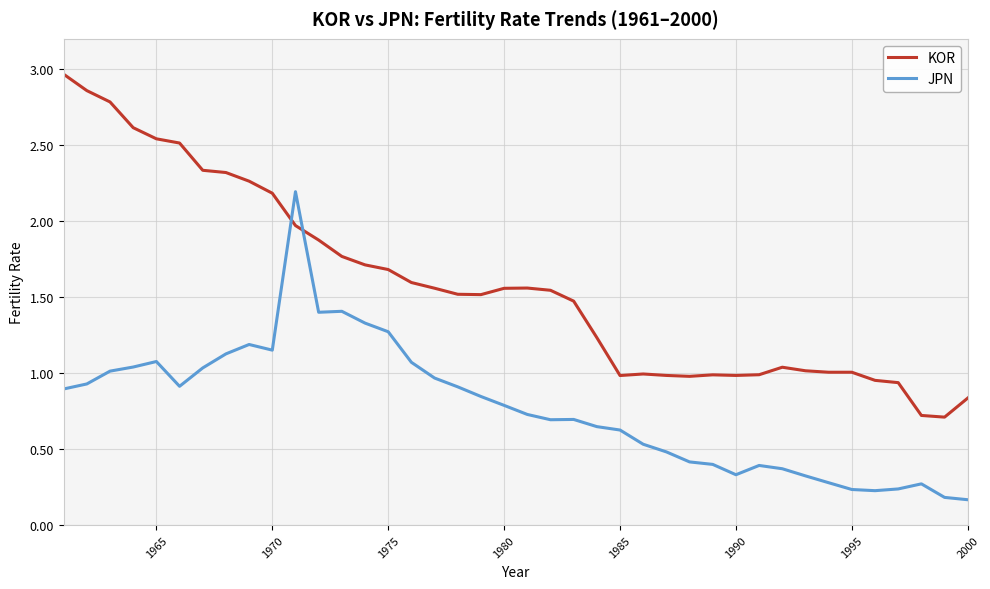

True or false: JPN and KOR intersect in this chart.

True